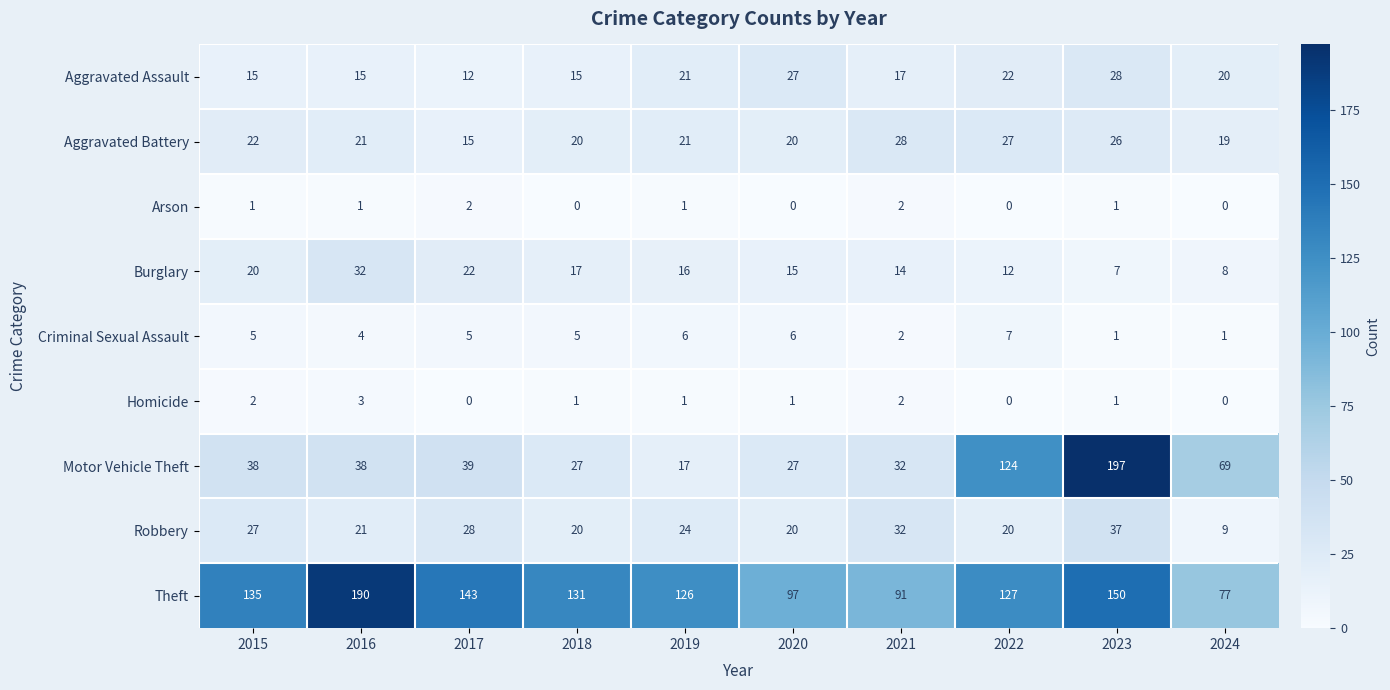

How many categories are shown in the chart?

10